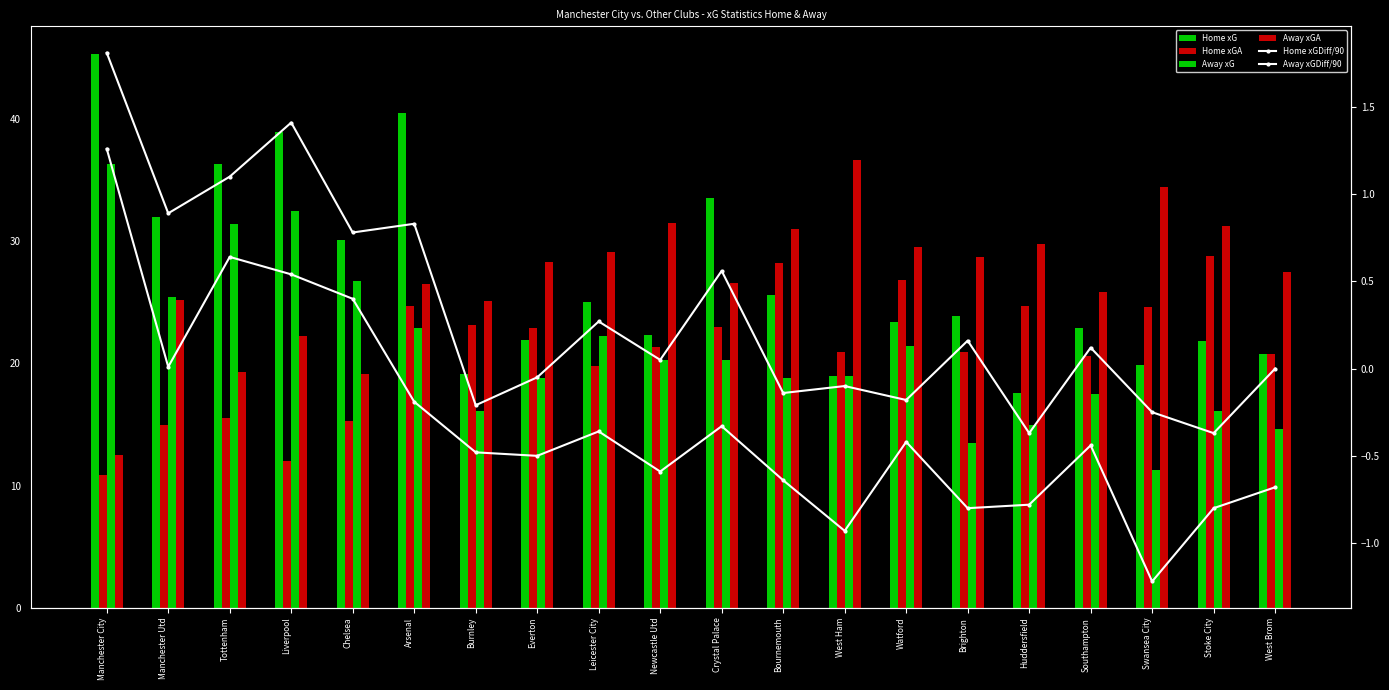

What is the label of the 11th bar from the left?

Crystal Palace